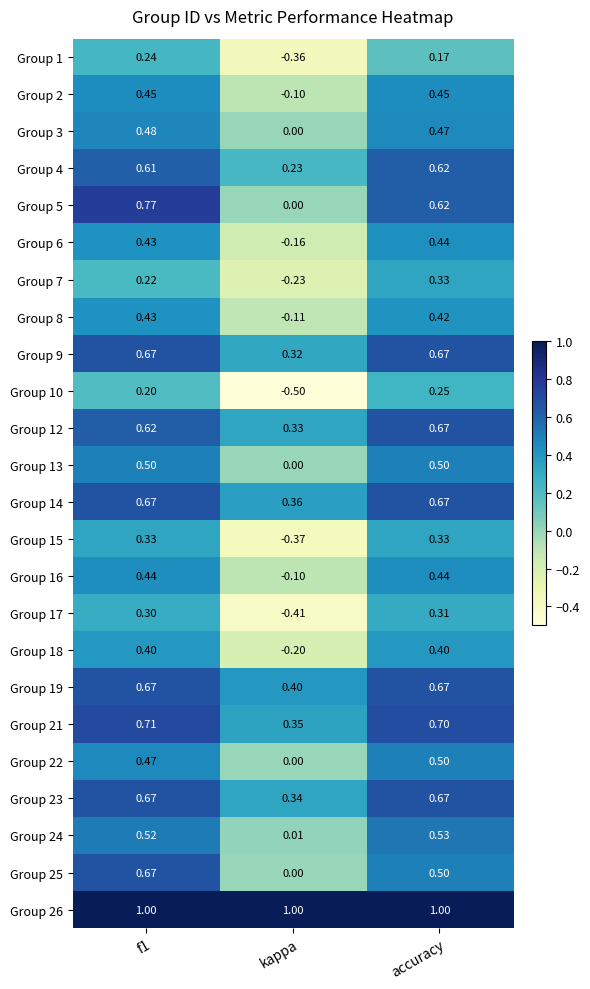

Between f1 and accuracy, which series saw the biggest shift?

Group 25